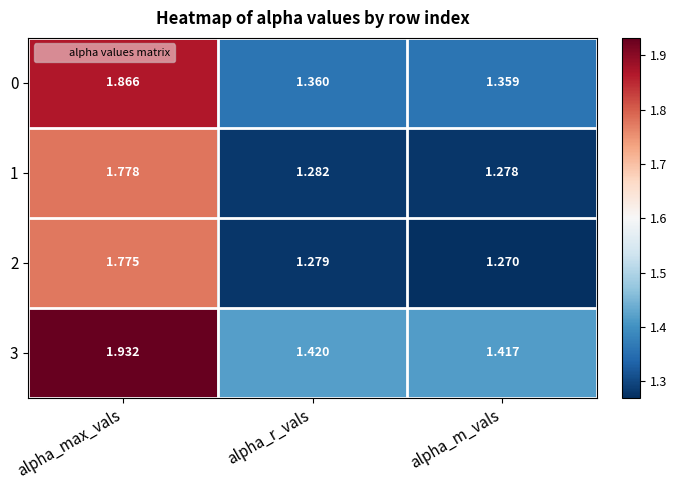

Rank the categories by 2 value from lowest to highest.

alpha_m_vals, alpha_r_vals, alpha_max_vals